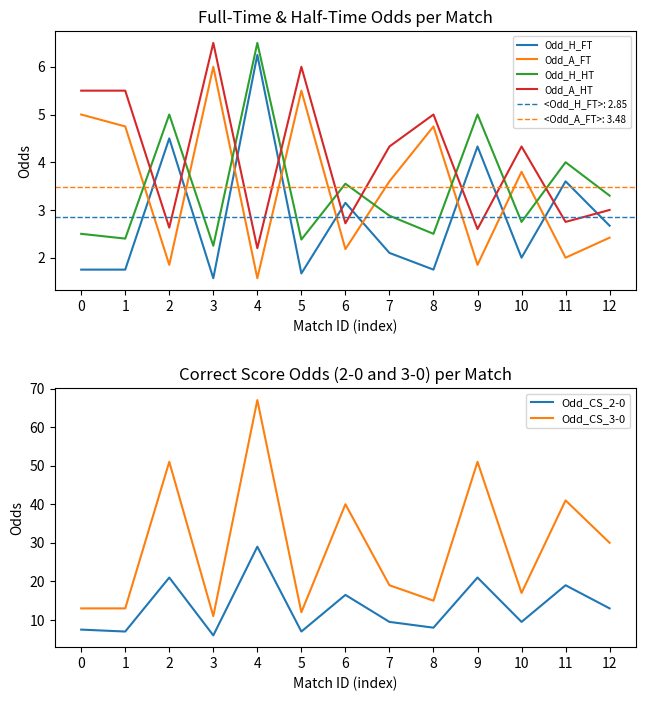

True or false: Odd_A_FT and Odd_H_FT intersect in this chart.

True